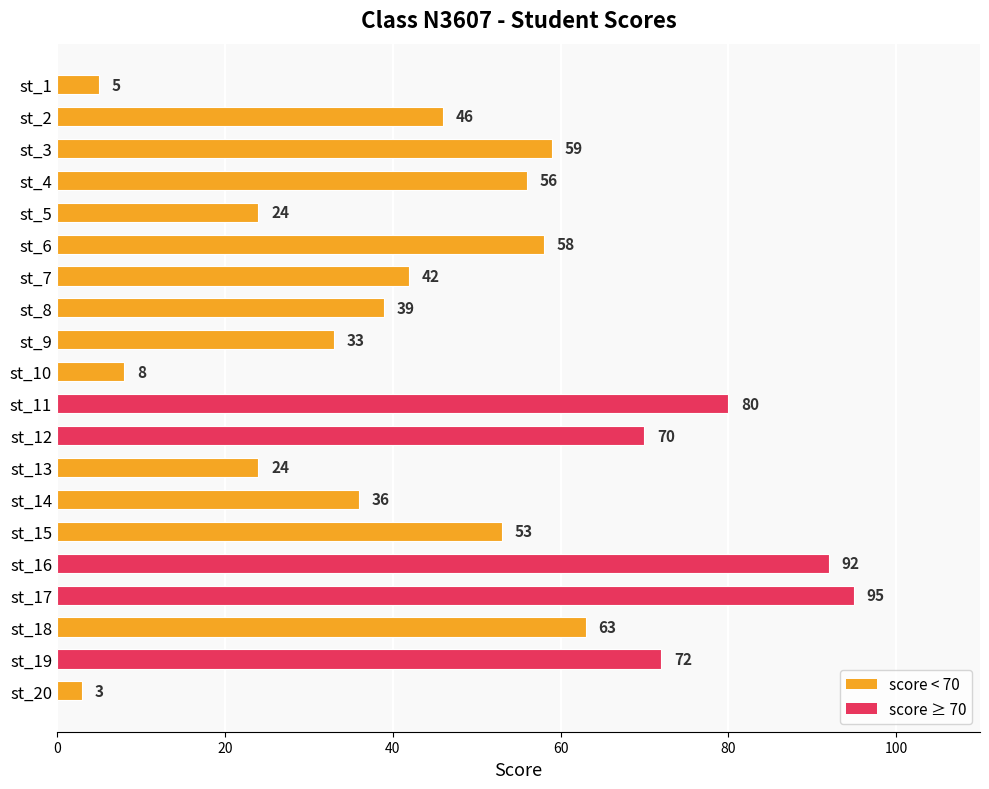

What is the greatest value displayed?

95